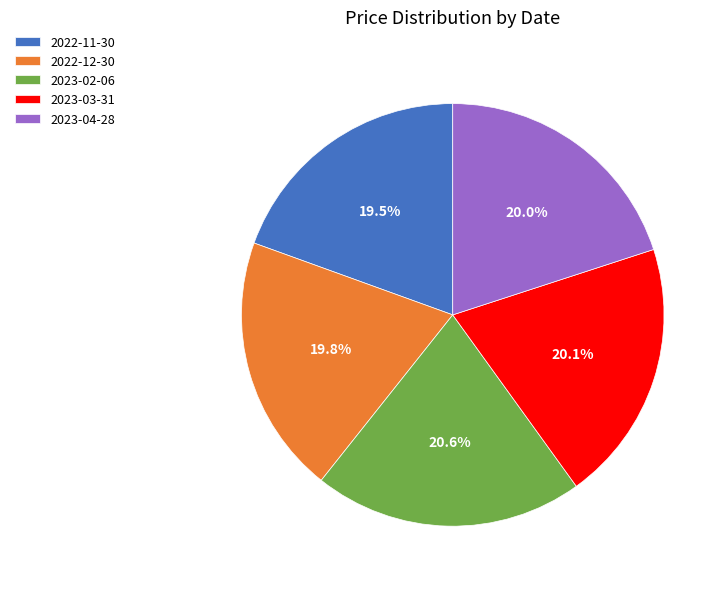

Is 2022-12-30 the majority of the pie?

No